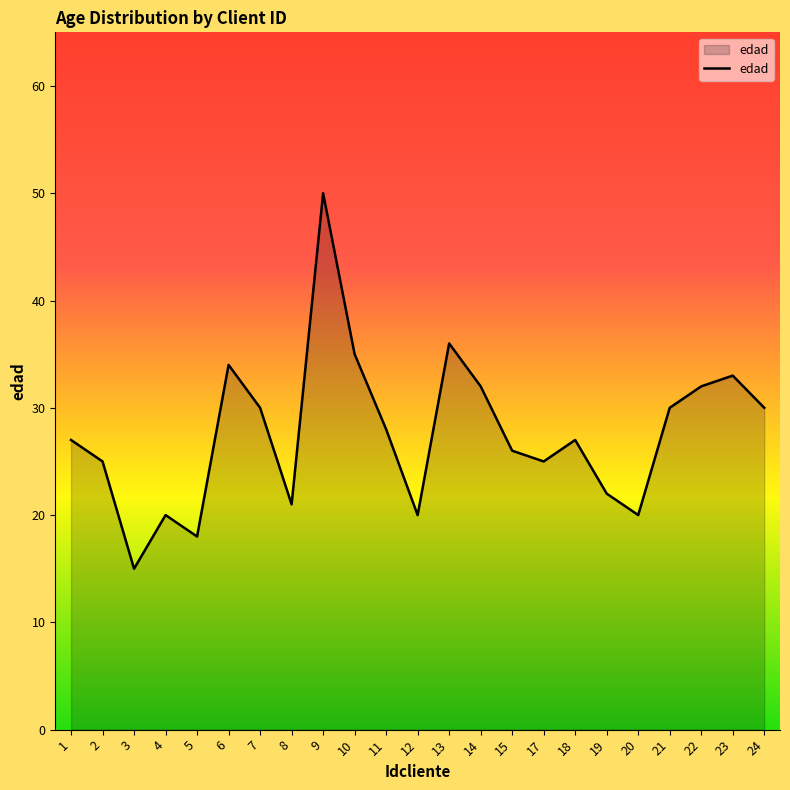

What is the difference between the maximum and minimum values?

35